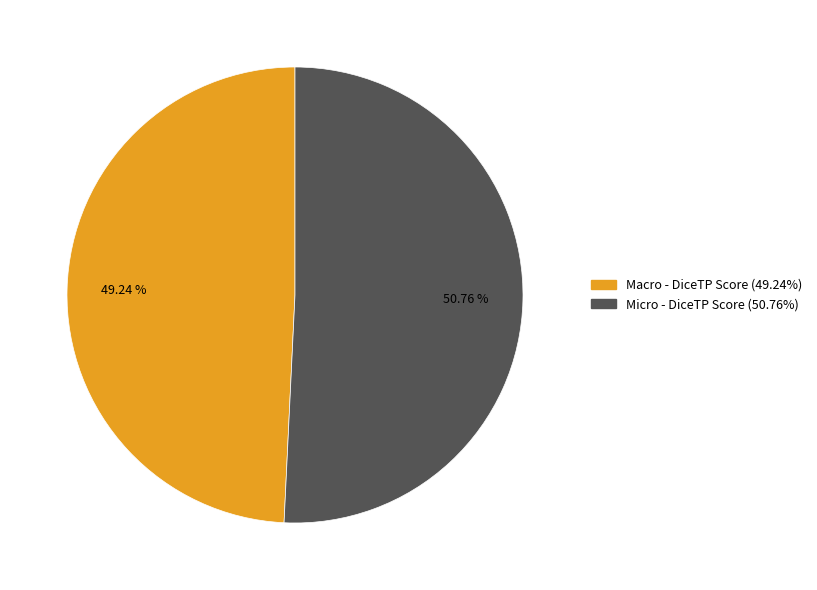

Does Micro - DiceTP Score represent more than half of the total?

Yes